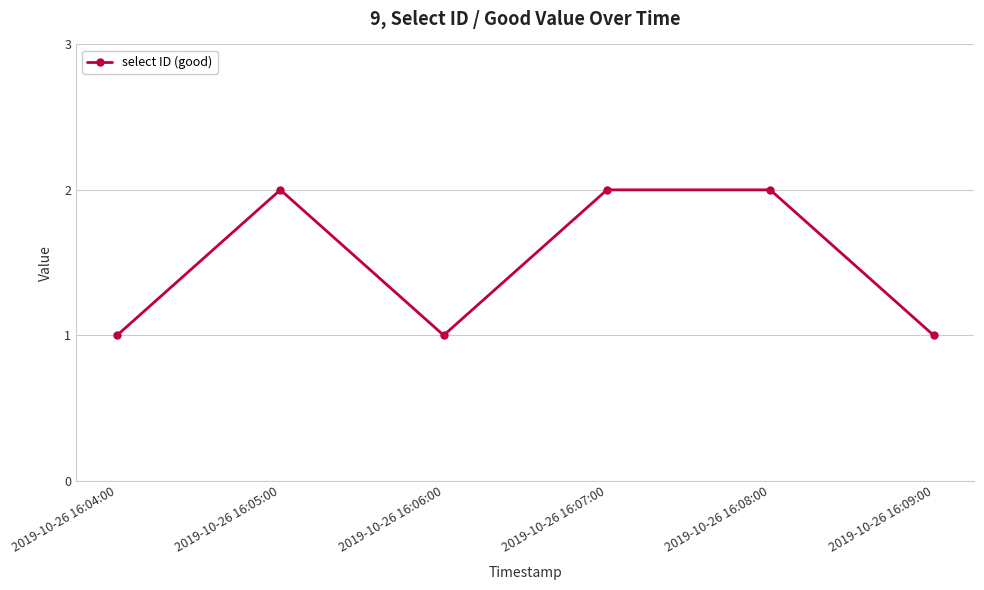

What is the label of the 1st point from the left?

2019-10-26 16:04:00